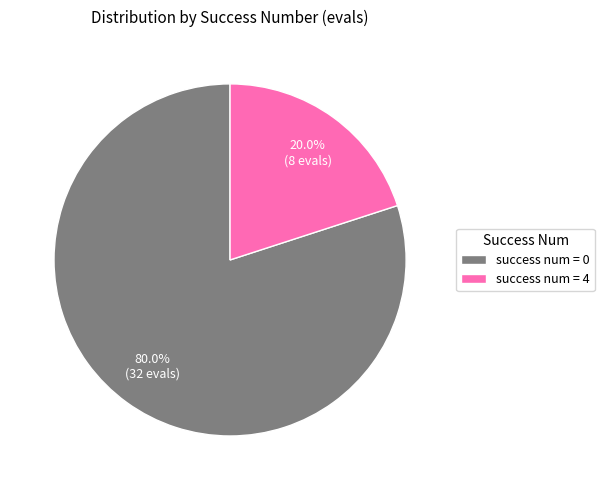

How many segments does this pie chart have?

2